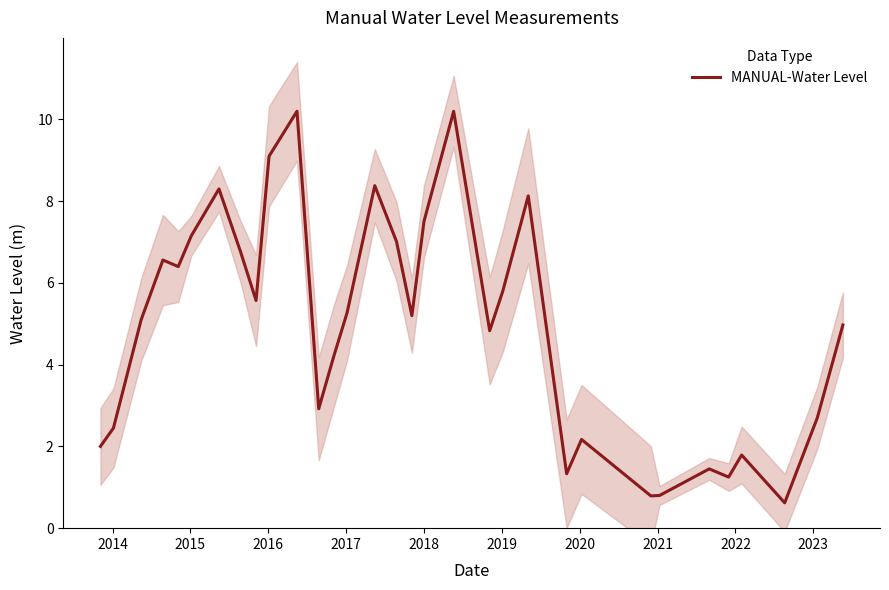

How many lines are shown in the chart?

1